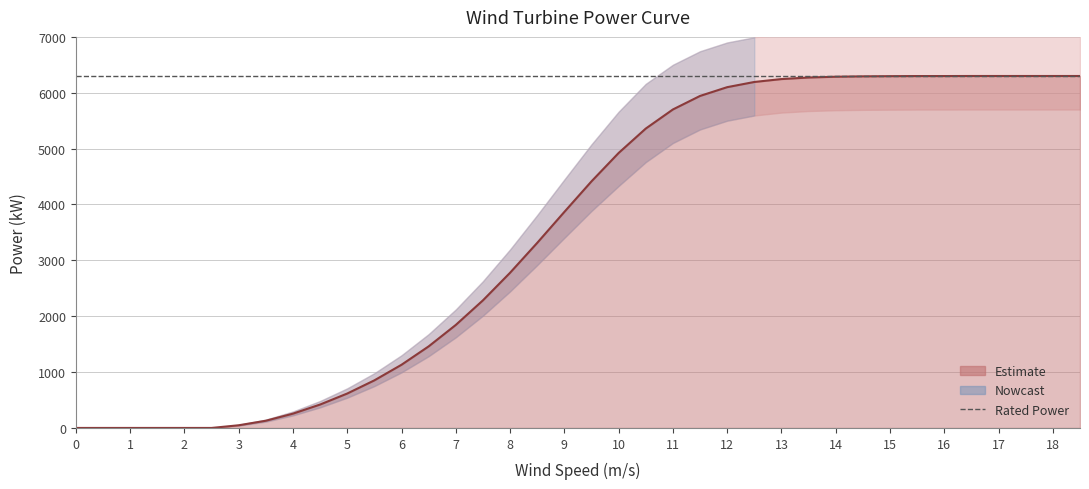

List the labels in order of value, largest first.

16.5, 17.0, 17.5, 18.0, 18.5, 15.5, 16.0, 15.0, 14.5, 14.0, 13.5, 13.0, 12.5, 12.0, 11.5, 11.0, 10.5, 10.0, 9.5, 9.0, 8.5, 8.0, 7.5, 7.0, 6.5, 6.0, 5.5, 5.0, 4.5, 4.0, 3.5, 3.0, 0.0, 0.5, 1.0, 1.5, 2.0, 2.5